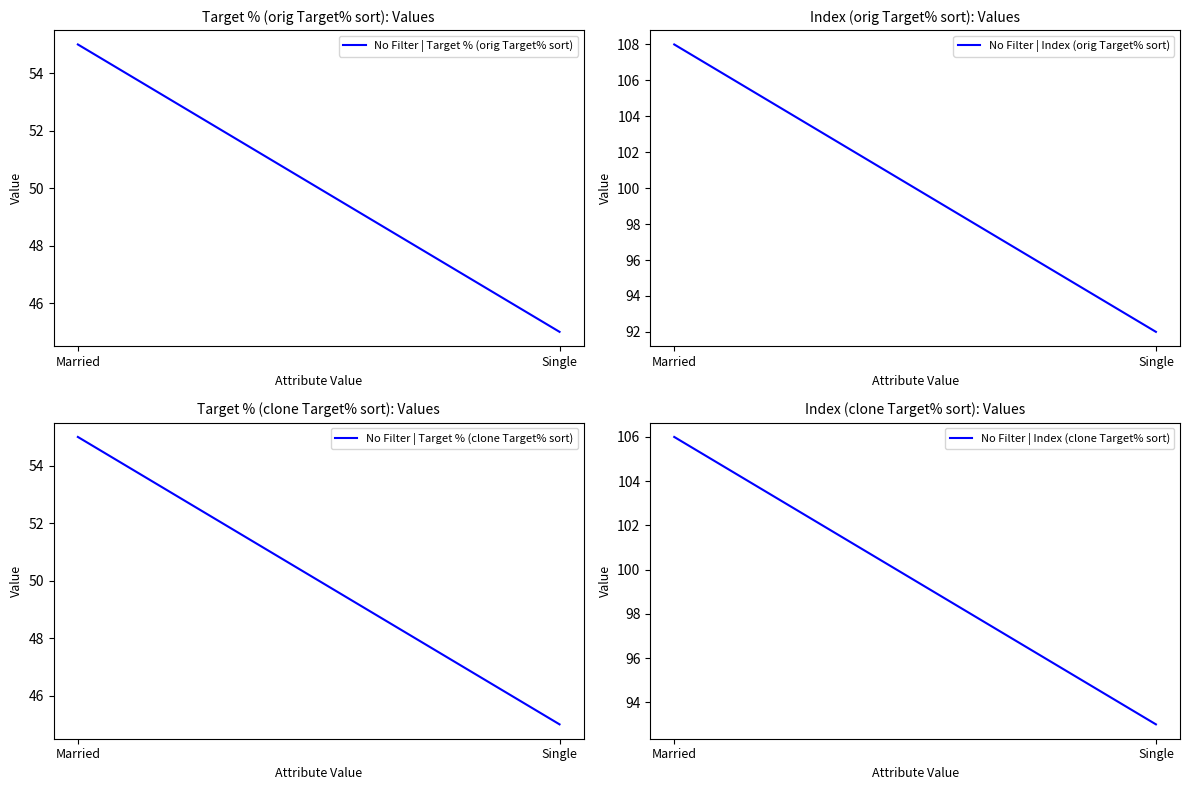

Which series changed the most between Married and Single?

No Filter | Index (orig Target% sort)